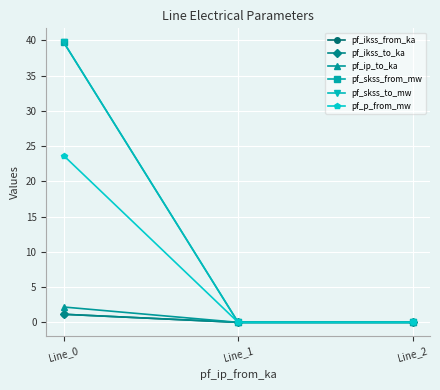

Is it true that pf_ikss_to_ka equals -0.5 at Line_2?

False